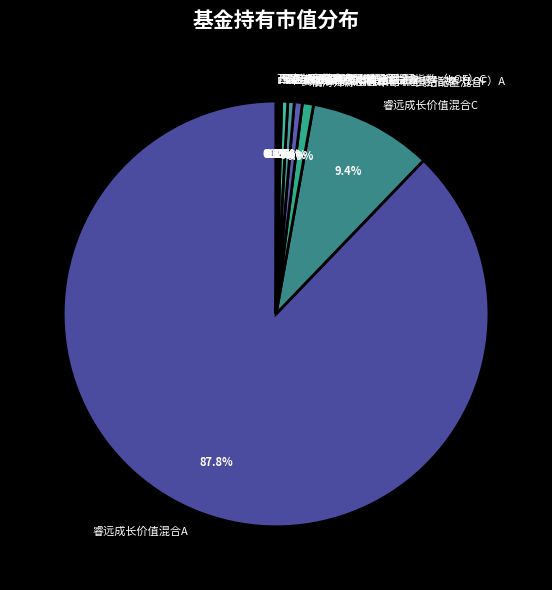

How much of the chart is everything except 嘉实研究增强灵活配置混合?

99.5%